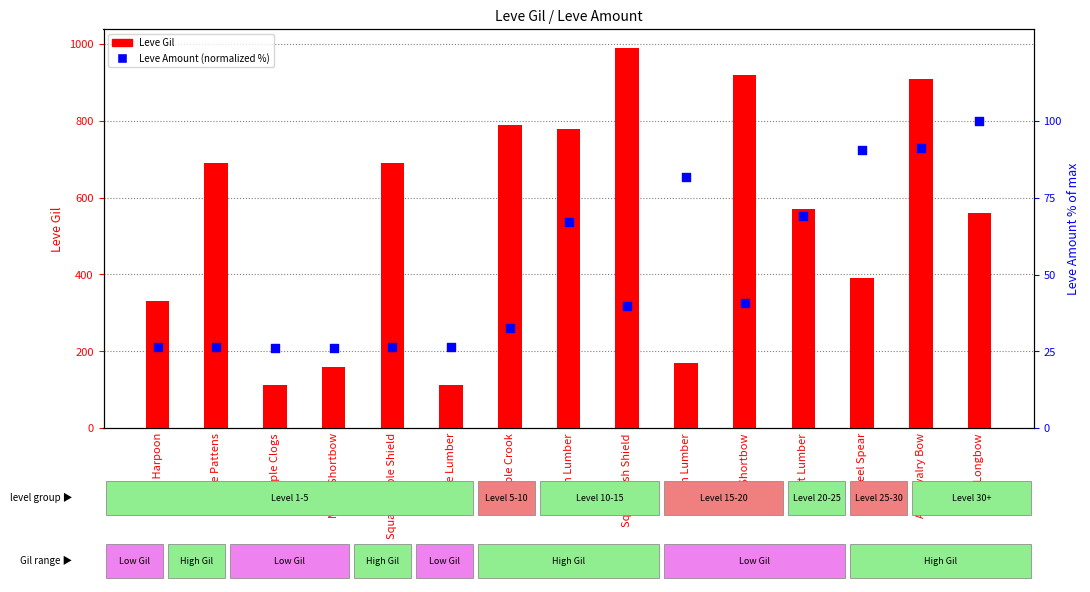

Is the value of Leve Amount (normalized %) at Ash Lumber greater than the value of Leve Gil at Bone Harpoon?

No